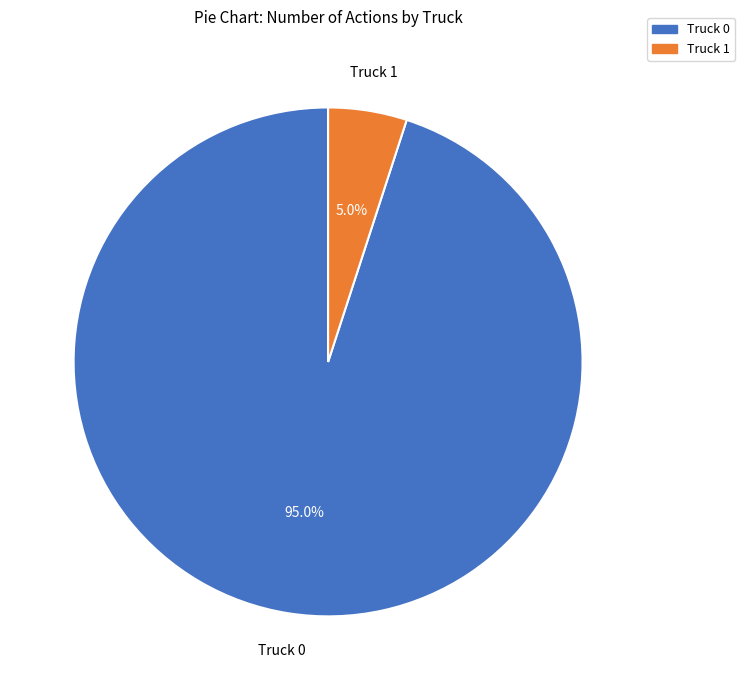

To the nearest percent, what is the combined percentage of Truck 0 and Truck 1?

100%